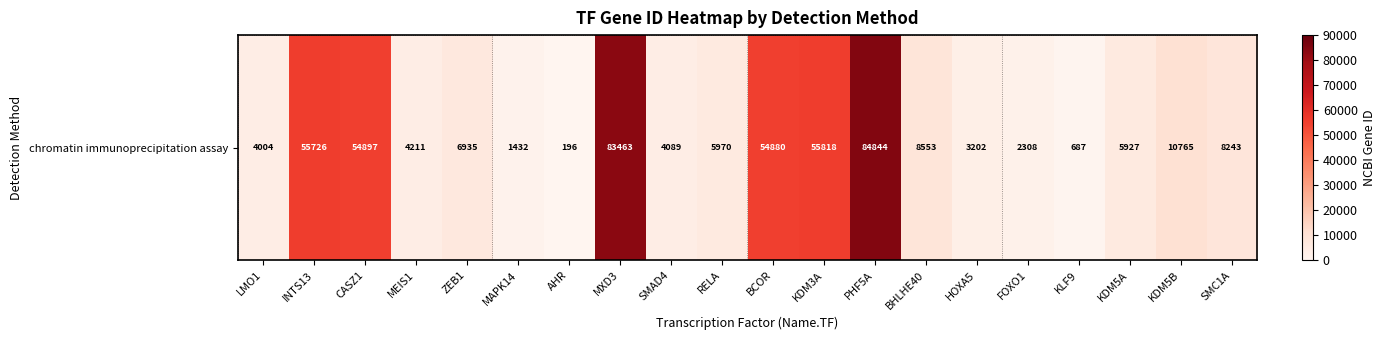

At which label does the data first exceed 6935?

INTS13